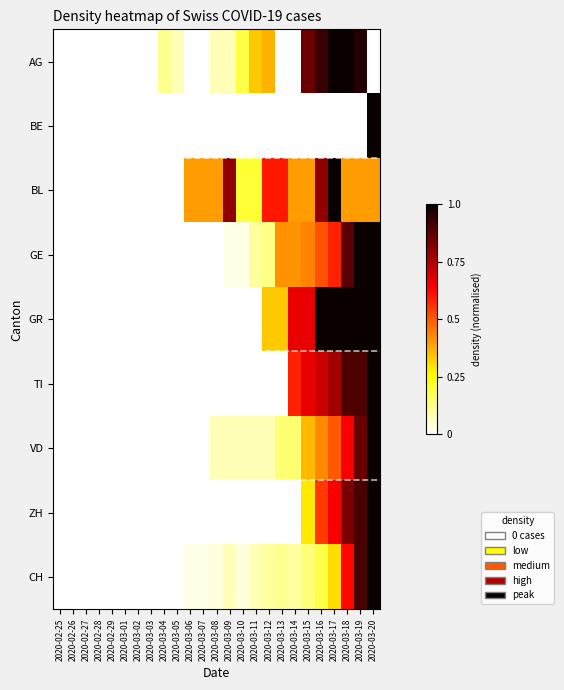

What is the greatest value displayed?

1.0